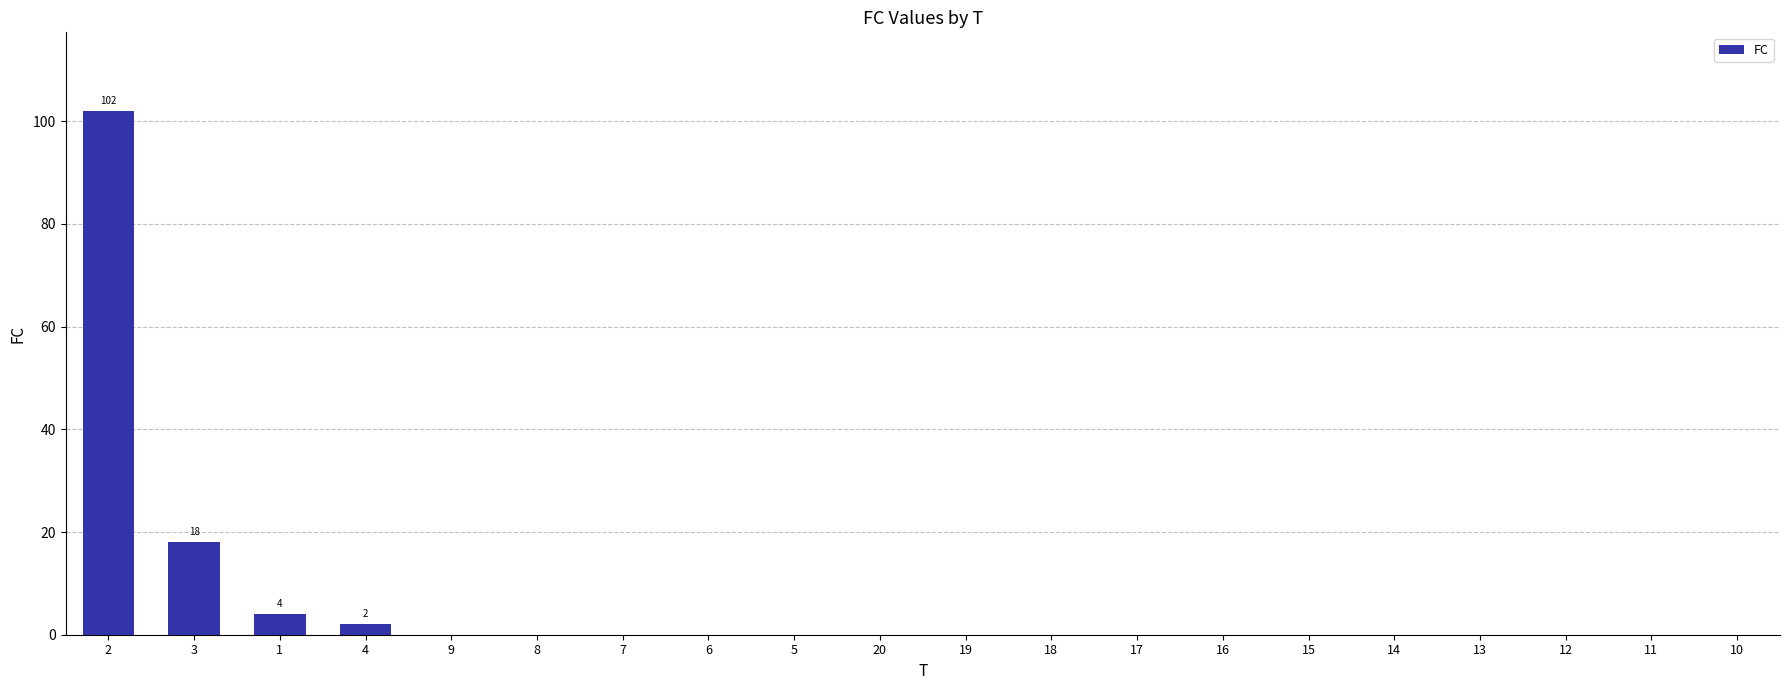

Where is the data nearest to the value 51?

3